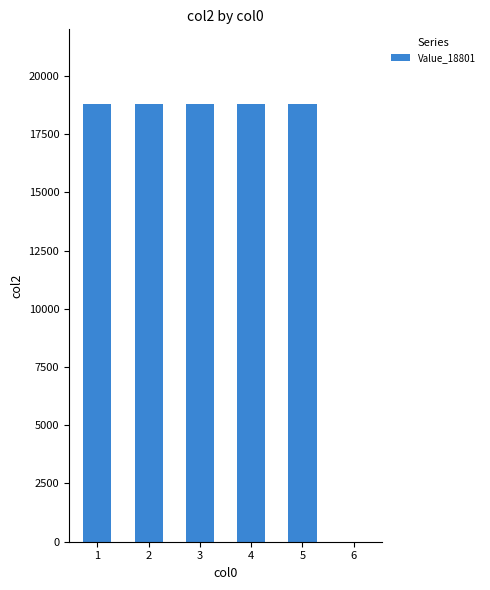

What is the greatest value displayed?

18801